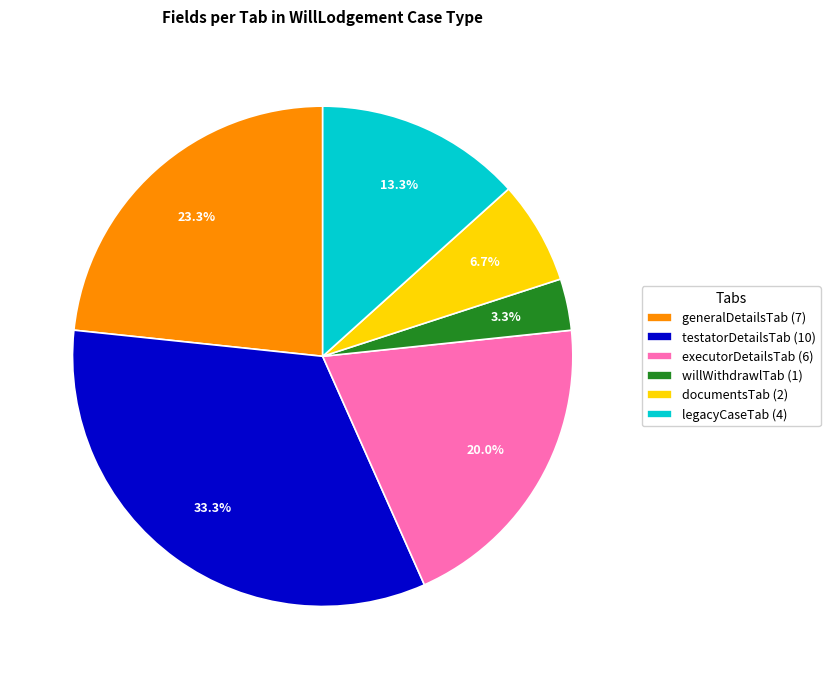

Is it true that legacyCaseTab is 6% of the pie?

False